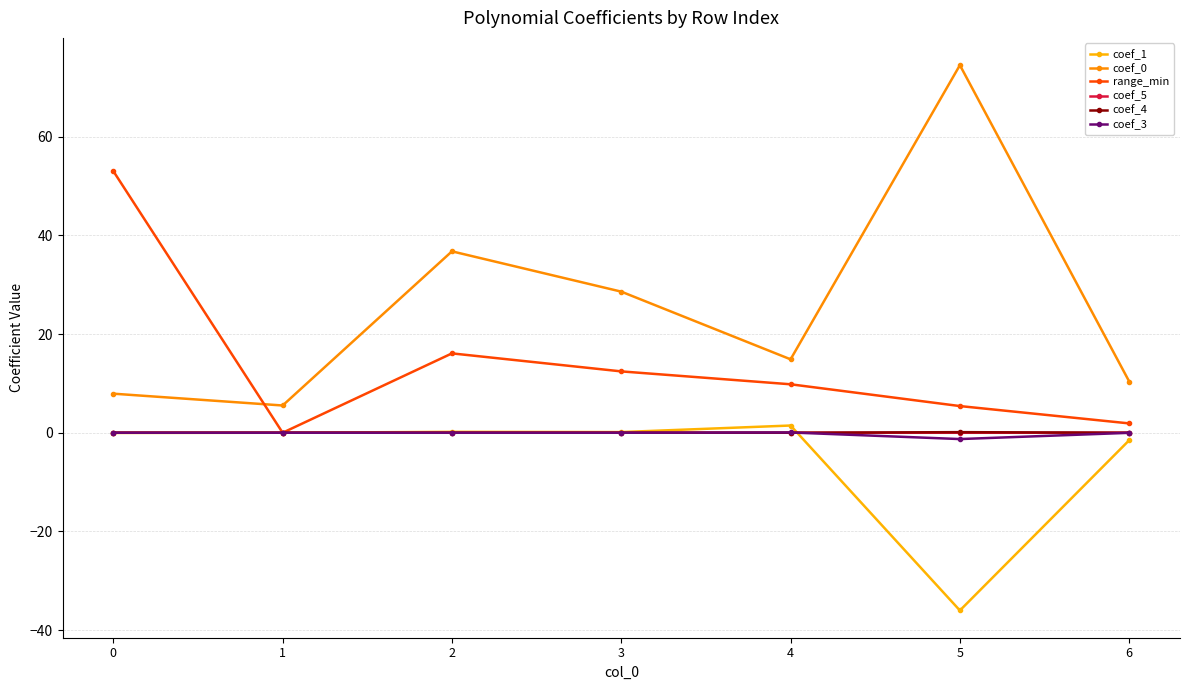

True or false: coef_0 and coef_3 cross at least once.

False